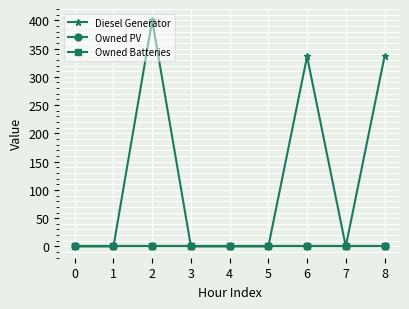

Is this an area chart (filled region under the line)?

No